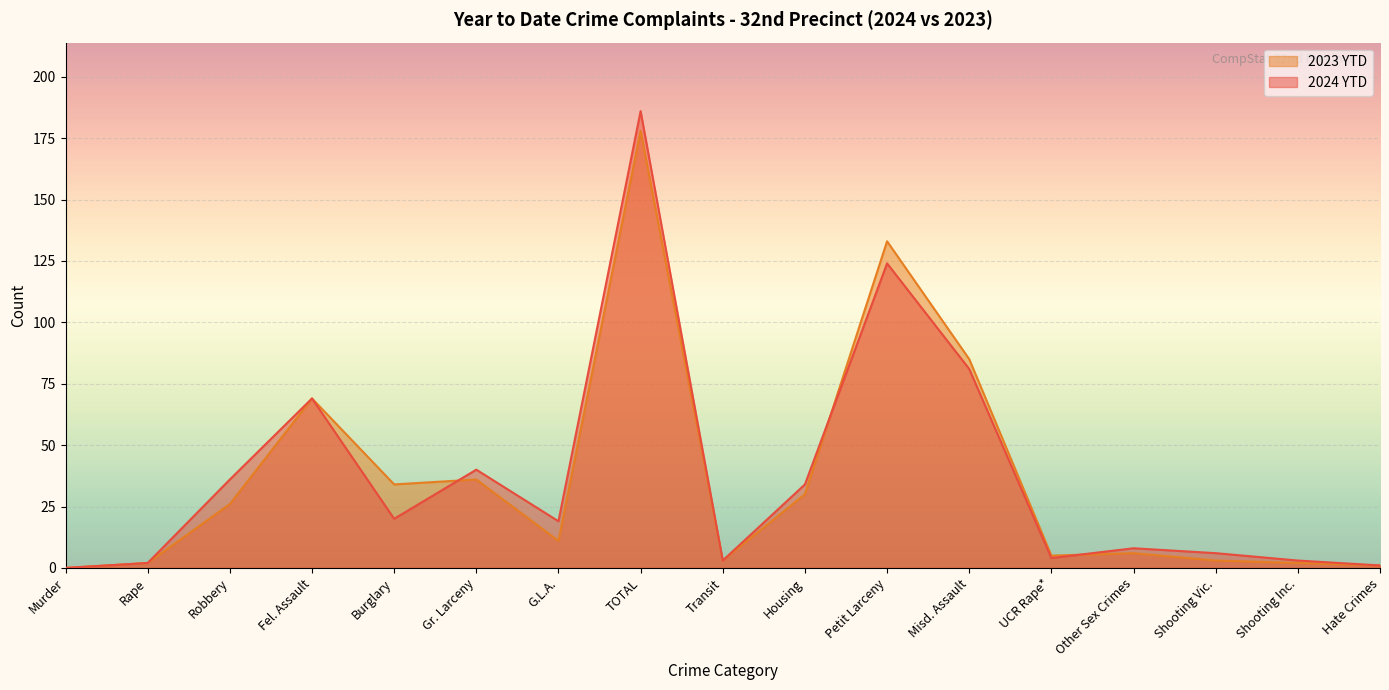

What is the difference between the highest and lowest values at G.L.A.?

8